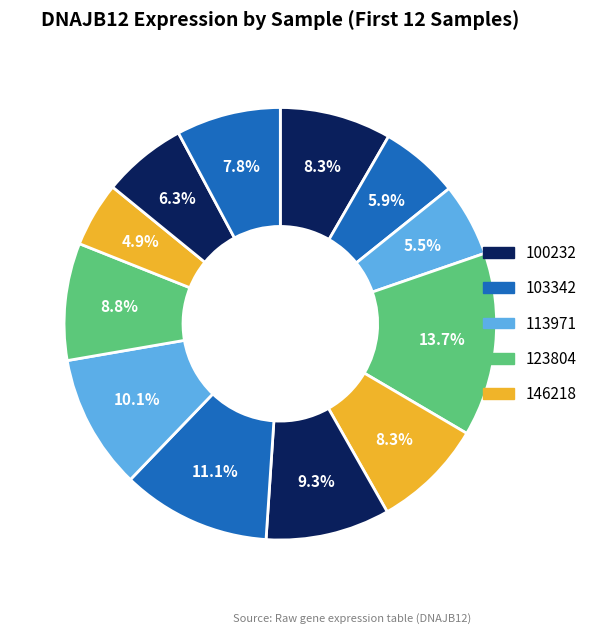

How many slices are in this pie chart?

12